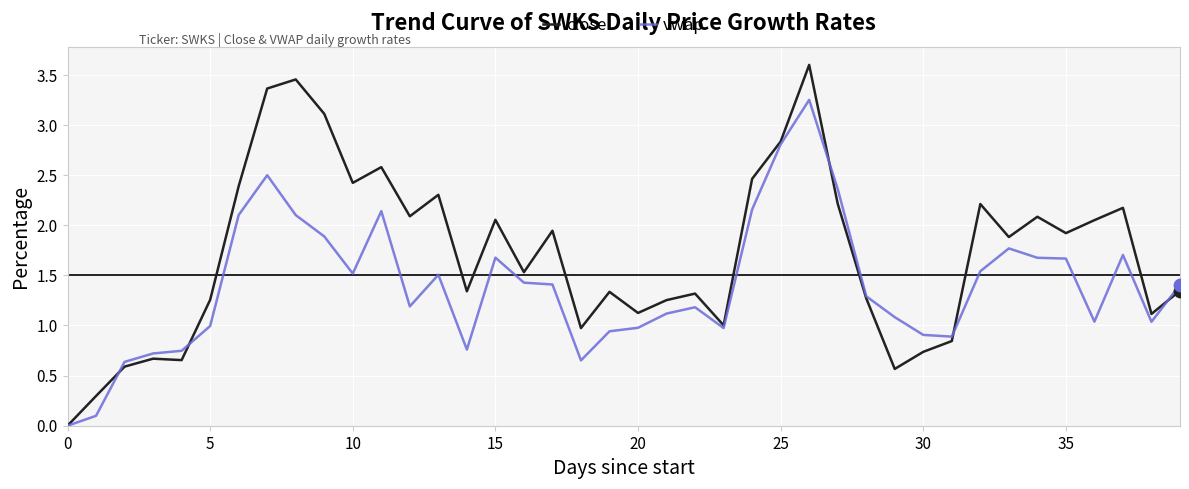

At how many categories does at least one series exceed 3?

4